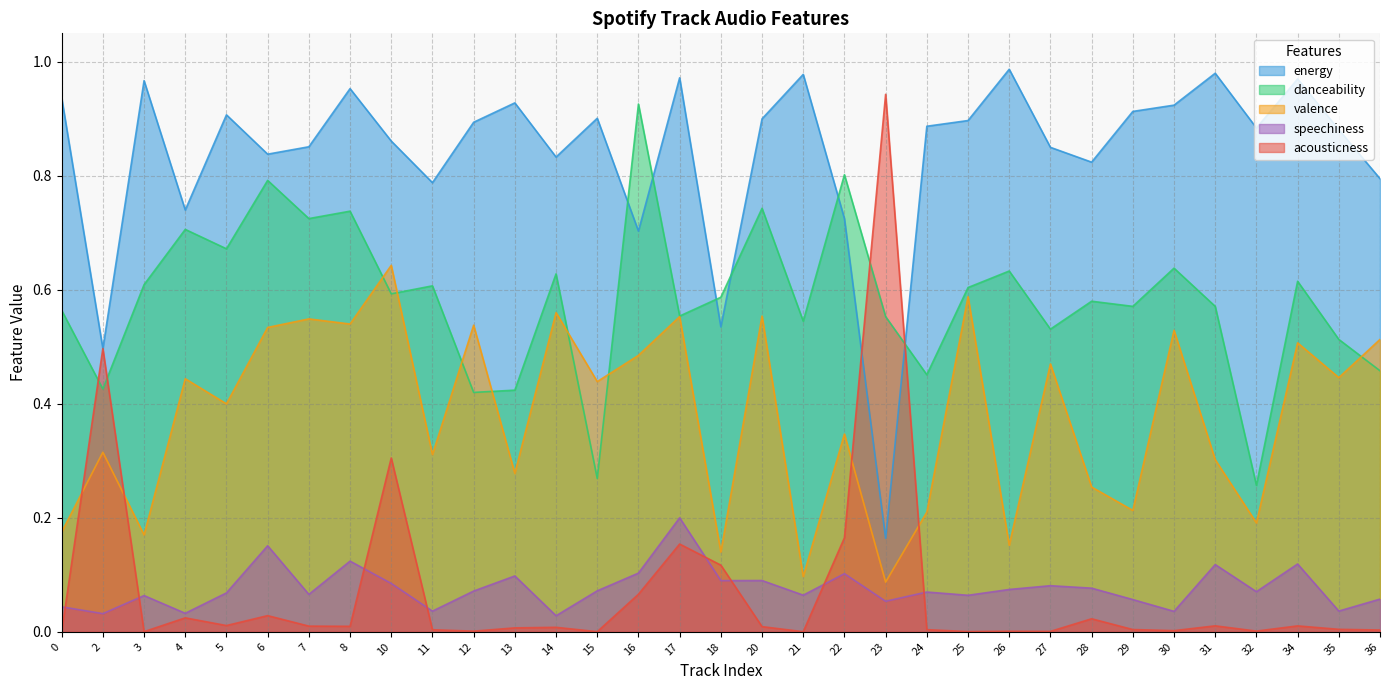

Rank the categories by valence value from lowest to highest.

23, 21, 18, 26, 3, 0, 32, 24, 29, 28, 13, 31, 11, 2, 22, 5, 15, 4, 35, 27, 16, 34, 36, 30, 6, 12, 8, 7, 17, 20, 14, 25, 10